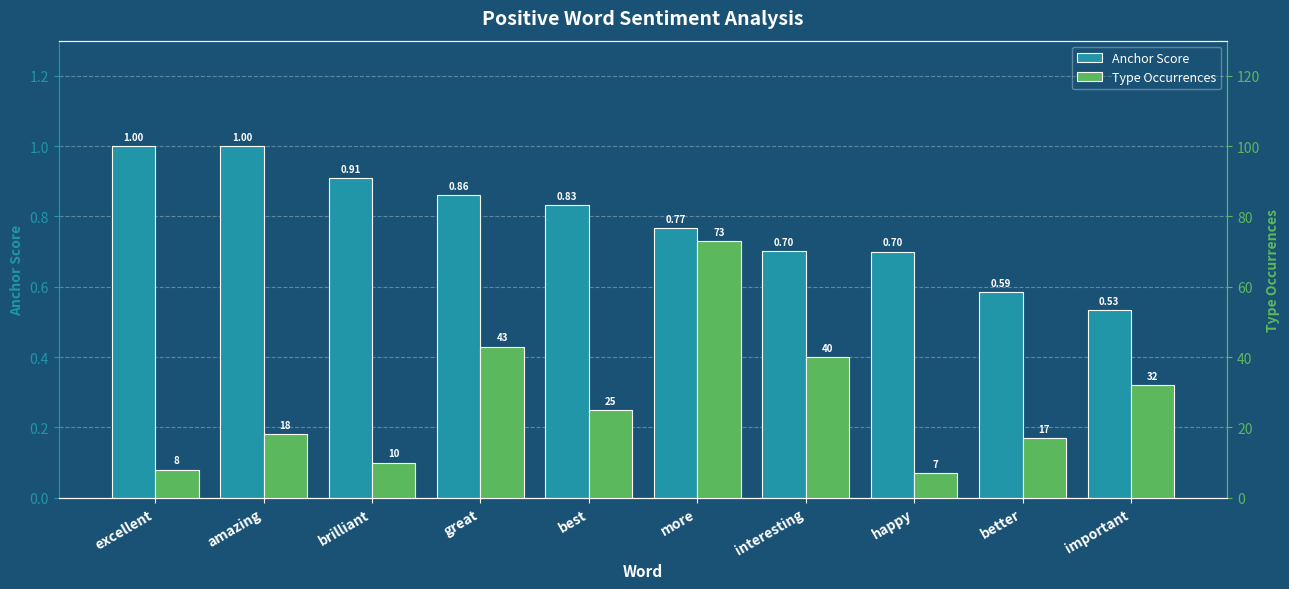

What position from the left is great?

4